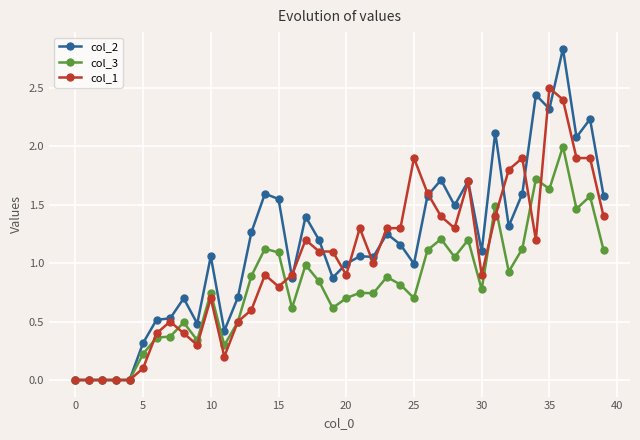

Which series has the largest range (max minus min)?

col_2